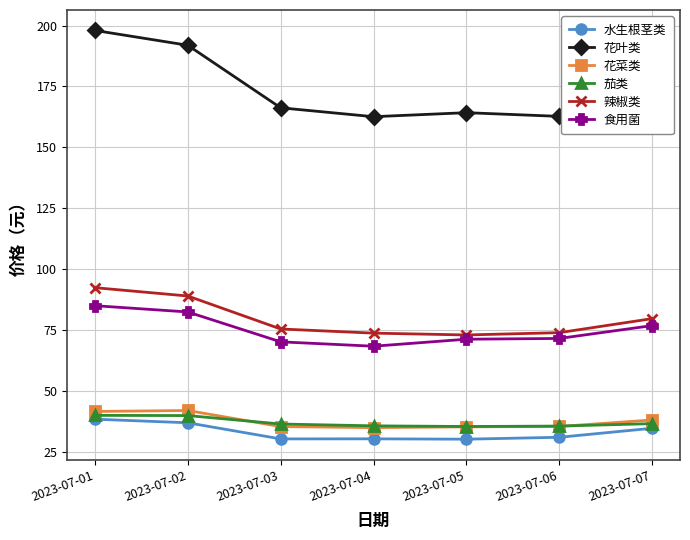

What is the sum of the 花菜类 values at 2023-07-03 and 2023-07-02?

77.2